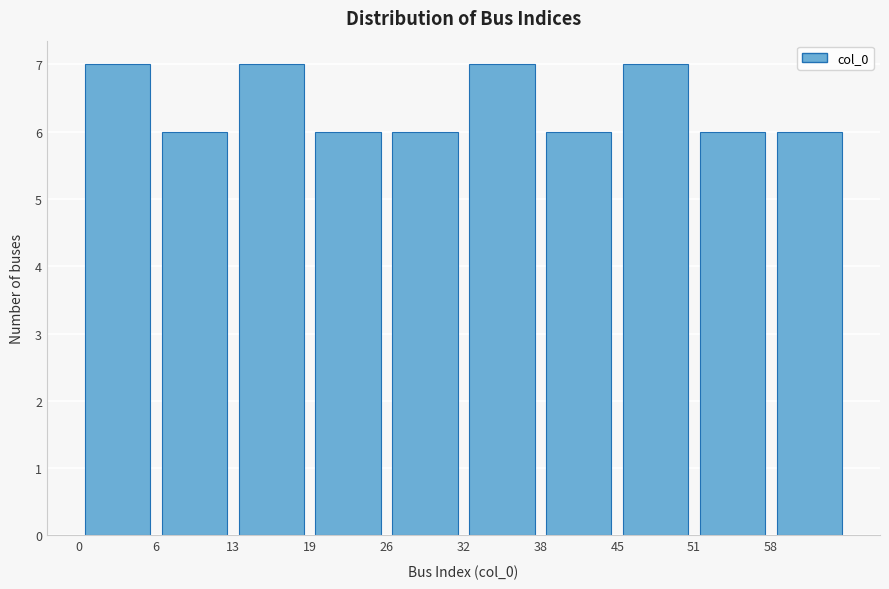

Reading left to right, list every bar in this chart as the range it spans on the x-axis followed by its height. Neither the bar edges nor the heights are printed on the chart, so give them approximately, as read against the axes.

0.0 to 6.4: 7
6.4 to 12.8: 6
12.8 to 19.2: 7
19.2 to 25.6: 6
25.6 to 32.0: 6
32.0 to 38.4: 7
38.4 to 44.8: 6
44.8 to 51.2: 7
51.2 to 57.6: 6
57.6 to 64.0: 6